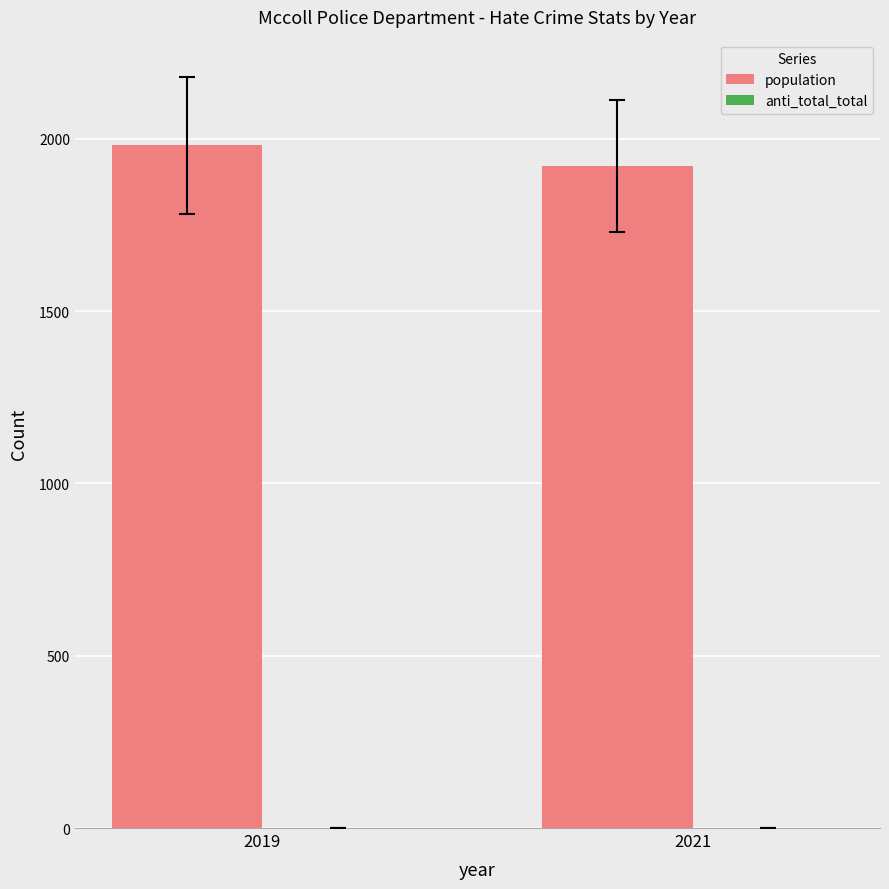

What is the sum of all population values?

3903